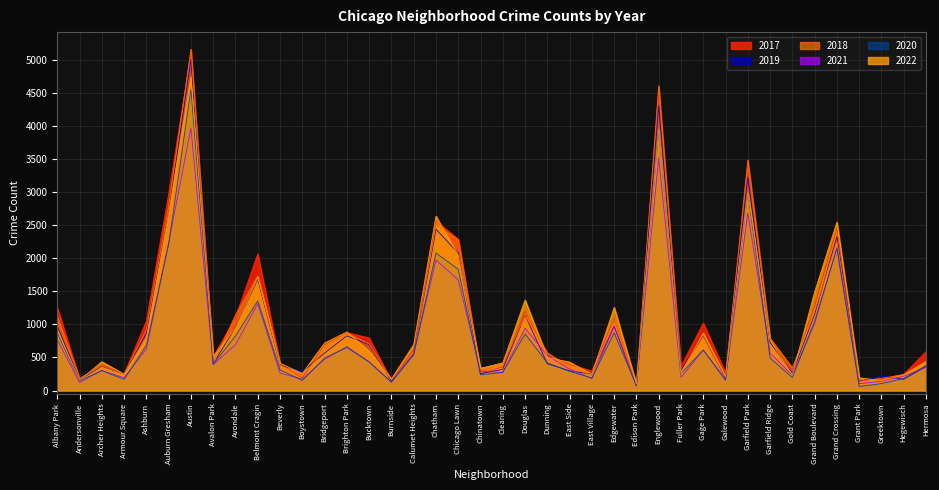

Is it true that 2019 equals 433 at Chinatown?

False